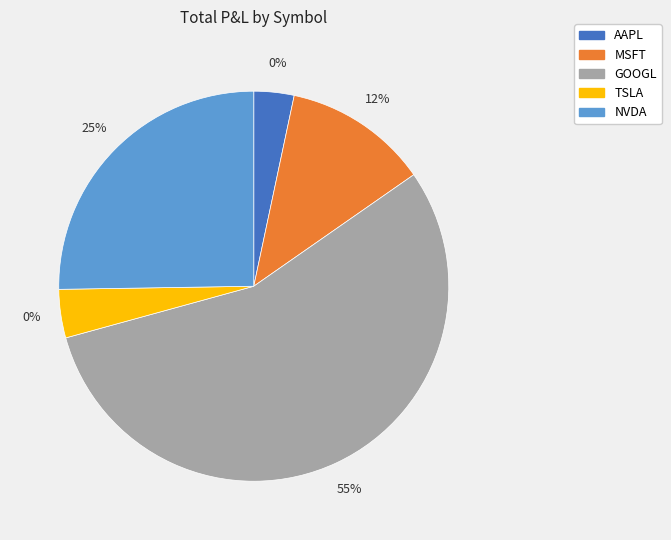

Which slice is the smallest?

AAPL